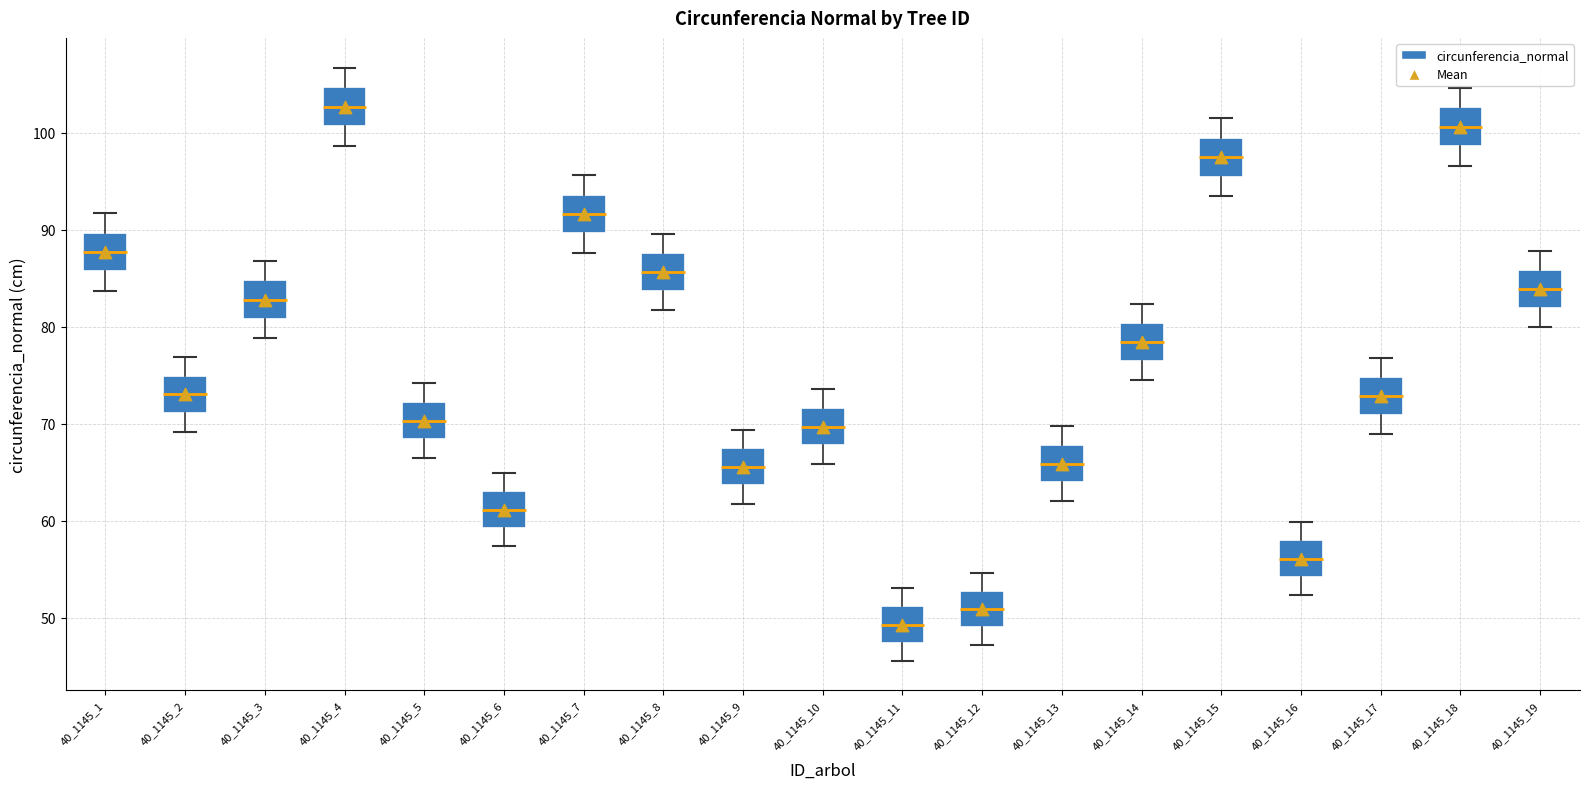

Reading left to right, read every box against the y-axis: the position of its median line, the range the box covers, and the ends of its whiskers. The values are not printed on the chart, so give them approximately, as read against the axis.

40_1145_1: median 88, box 86 to 90, whiskers 84 to 92
40_1145_2: median 73, box 71 to 75, whiskers 69 to 77
40_1145_3: median 83, box 81 to 85, whiskers 79 to 87
40_1145_4: median 103, box 101 to 105, whiskers 99 to 107
40_1145_5: median 70, box 68 to 72, whiskers 66 to 74
40_1145_6: median 61, box 59 to 63, whiskers 57 to 65
40_1145_7: median 92, box 90 to 94, whiskers 88 to 96
40_1145_8: median 86, box 84 to 88, whiskers 82 to 90
40_1145_9: median 66, box 64 to 67, whiskers 62 to 69
40_1145_10: median 70, box 68 to 72, whiskers 66 to 74
40_1145_11: median 49, box 47 to 51, whiskers 46 to 53
40_1145_12: median 51, box 49 to 53, whiskers 47 to 55
40_1145_13: median 66, box 64 to 68, whiskers 62 to 70
40_1145_14: median 78, box 76 to 80, whiskers 74 to 82
40_1145_15: median 97, box 95 to 99, whiskers 93 to 101
40_1145_16: median 56, box 54 to 58, whiskers 52 to 60
40_1145_17: median 73, box 71 to 75, whiskers 69 to 77
40_1145_18: median 101, box 99 to 103, whiskers 97 to 105
40_1145_19: median 84, box 82 to 86, whiskers 80 to 88